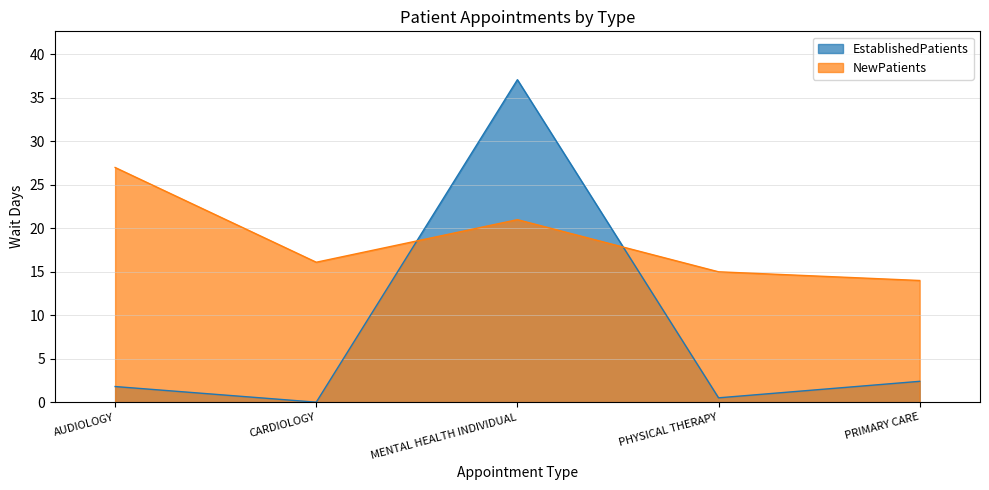

Does the chart display data point markers on the line(s)?

No